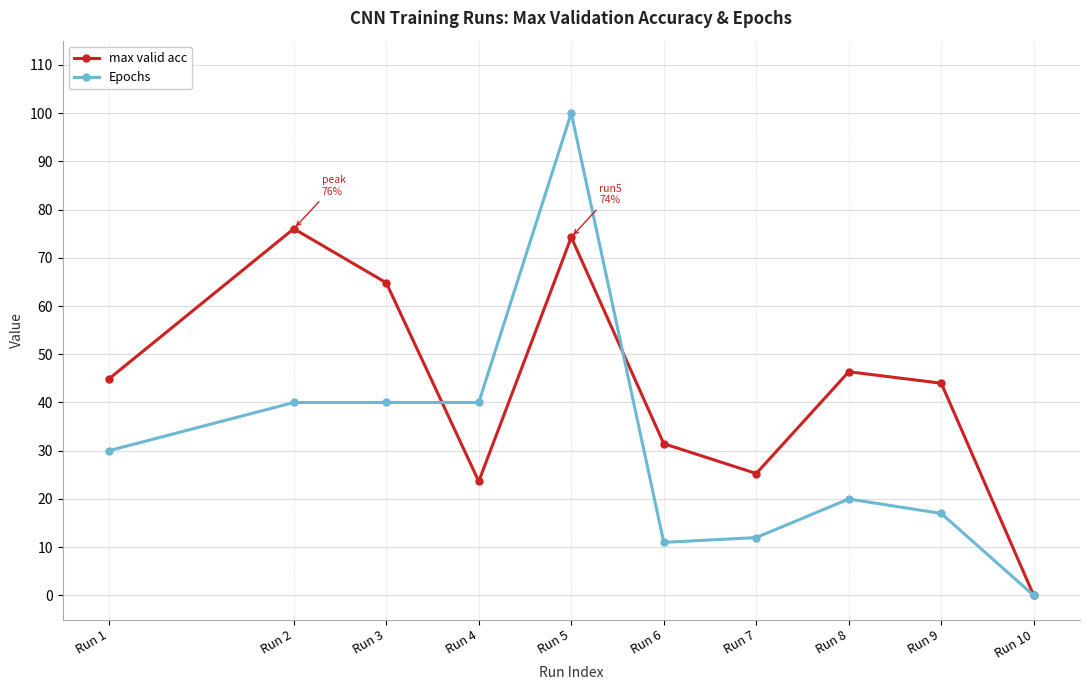

In max valid acc, how many points are lower than both neighbors (excluding endpoints)?

2